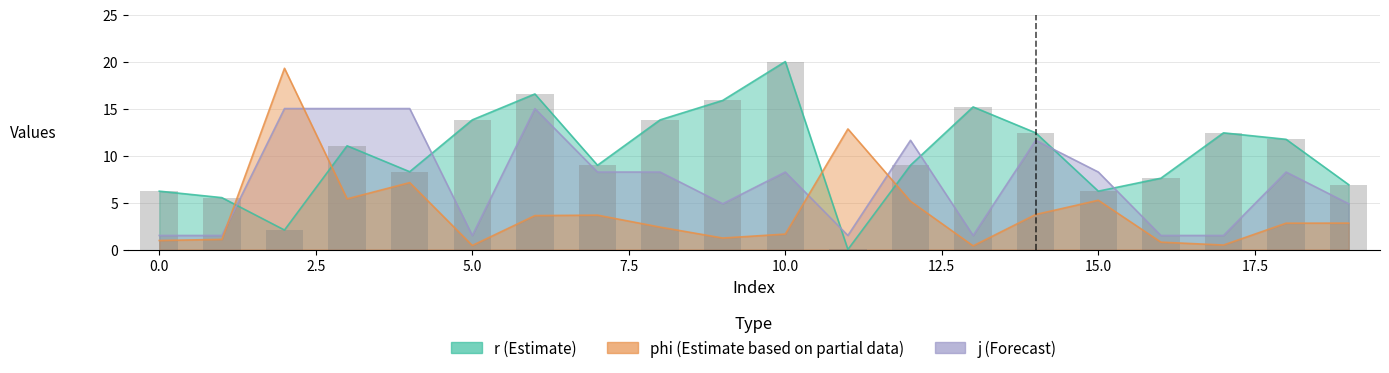

Reading left to right, extract all data points from this chart.

phi: 0=1.0	1=1.1	2=19.3	3=5.4	4=7.1	5=0.4	6=3.6	7=3.7	8=2.4	9=1.2	10=1.6	11=12.8	12=5.1	13=0.4	14=3.7	15=5.2	16=0.8	17=0.5	18=2.8	19=2.8
r: 0=6.2	1=5.5	2=2.1	3=11.0	4=8.3	5=13.8	6=16.6	7=9.0	8=13.8	9=15.9	10=20.0	11=0.0	12=9.0	13=15.2	14=12.4	15=6.2	16=7.6	17=12.4	18=11.7	19=6.9
j: 0=1.5	1=1.5	2=15.0	3=15.0	4=15.0	5=1.5	6=15.0	7=8.2	8=8.2	9=4.9	10=8.2	11=1.5	12=11.6	13=1.5	14=11.6	15=8.2	16=1.5	17=1.5	18=8.2	19=4.9